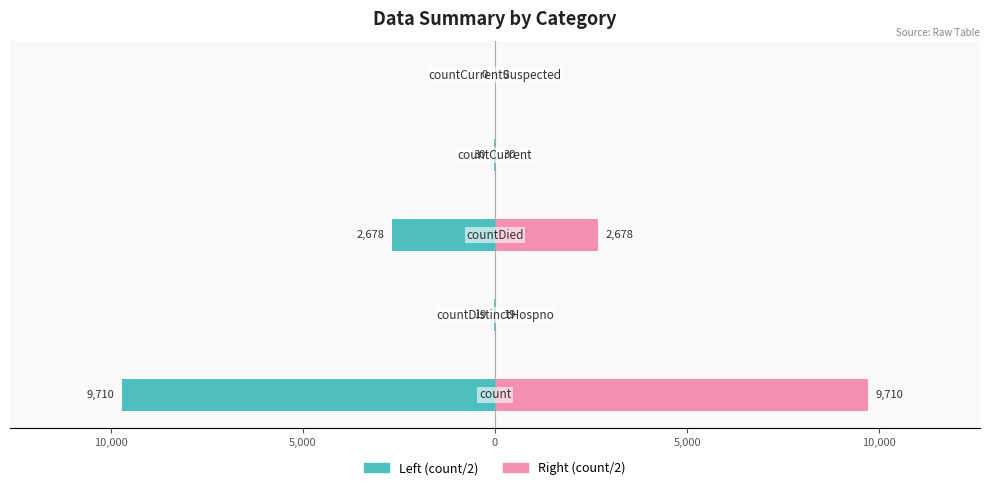

How many values in the Left (count/2) series are below -30?

2